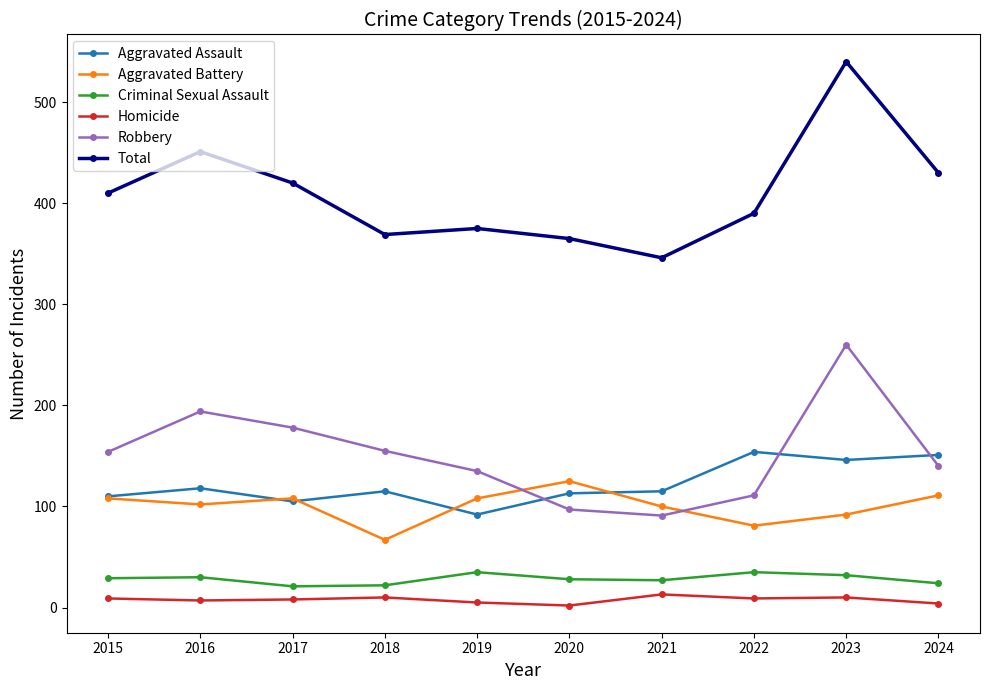

Is it true that Aggravated Battery equals 43 at 2015?

False